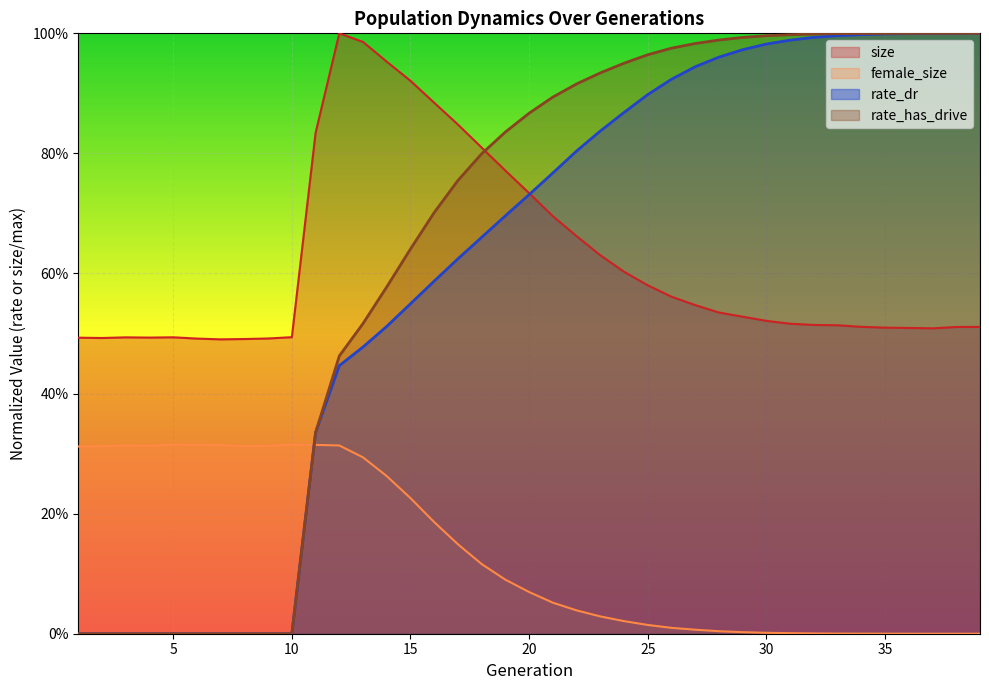

How many categories are shown in the chart?

39